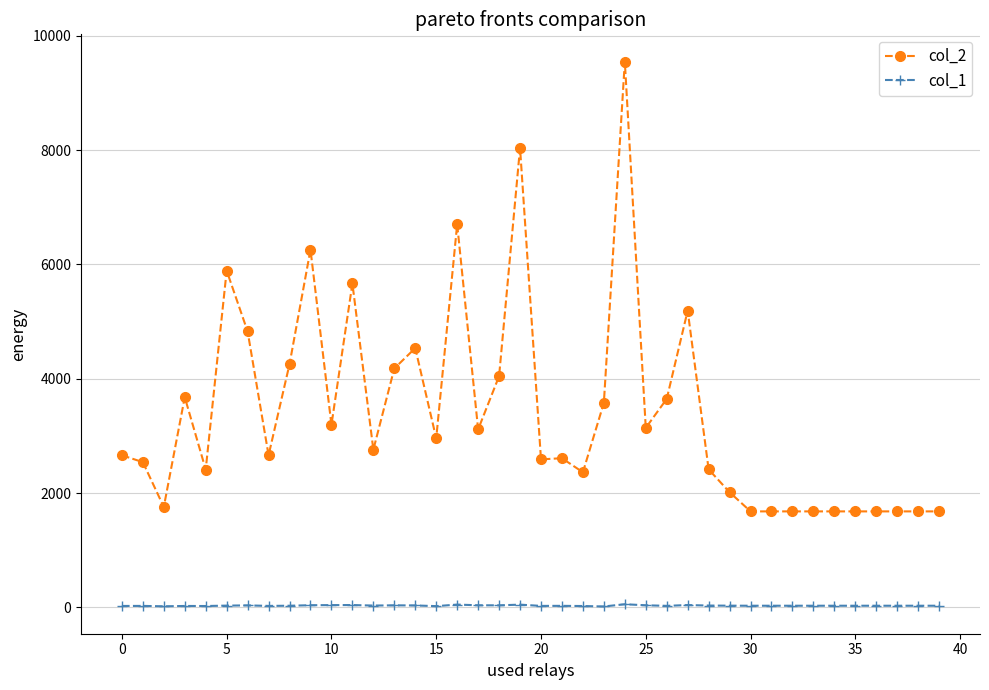

True or false: col_1 and col_2 intersect in this chart.

False